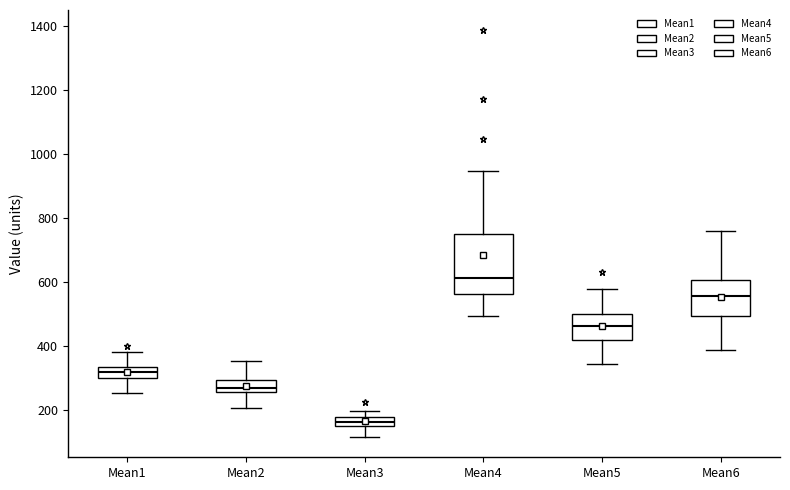

Which box is the tallest, from its lower edge to its upper edge?

Mean4